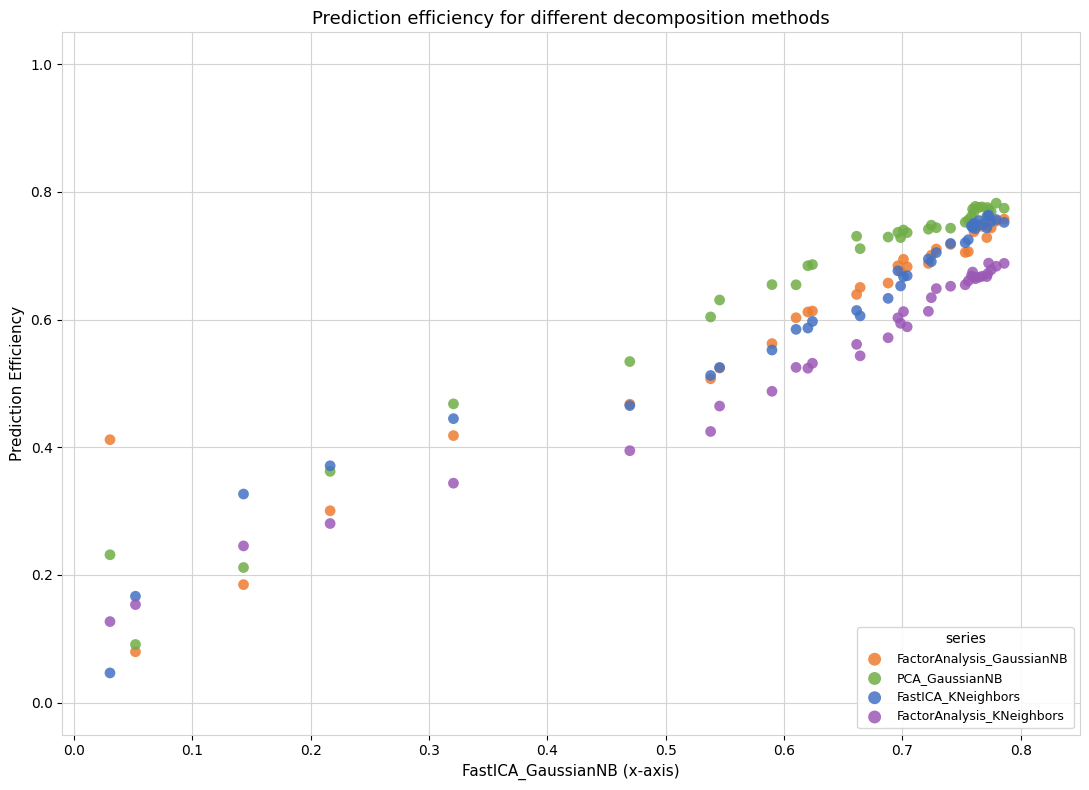

Which series contains the highest Y value?

PCA_GaussianNB